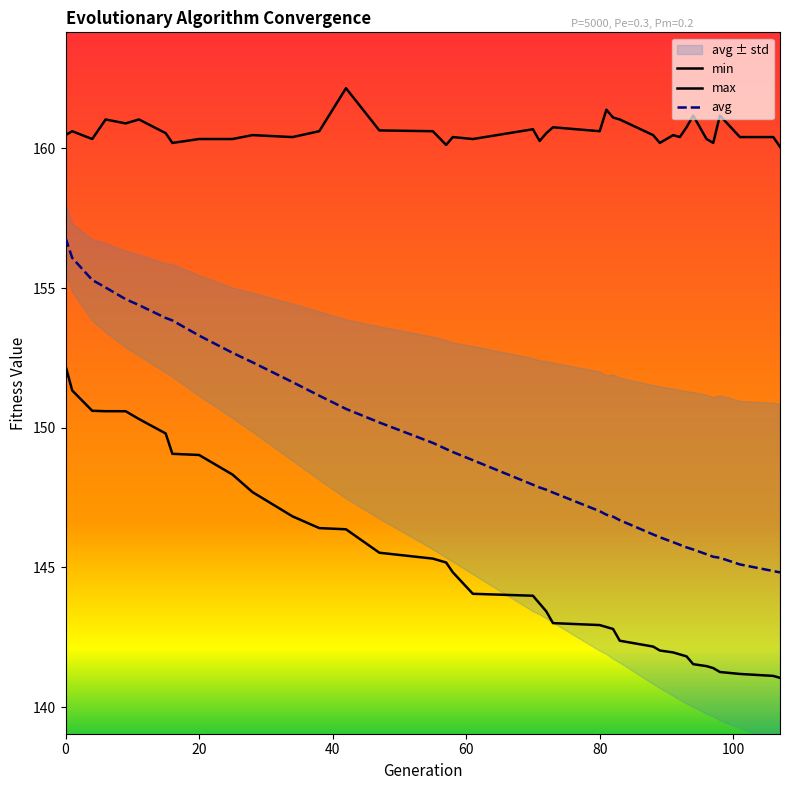

Reading left to right, what are all the values shown in this chart?

min: 152.2	151.3	150.6	150.6	150.6	150.3	149.8	149.1	149.0	148.3	147.7	146.8	146.4	146.4	145.5	145.3	145.2	144.8	144.1	144.0	143.7	143.4	143.0	142.9	142.9	142.8	142.4	142.2	142.0	142.0	141.9	141.8	141.5	141.5	141.4	141.3	141.2	141.1	141.0
max: 160.5	160.6	160.3	161.0	160.9	161.0	160.5	160.2	160.3	160.3	160.5	160.4	160.6	162.2	160.6	160.6	160.1	160.4	160.3	160.7	160.3	160.5	160.8	160.6	161.4	161.1	161.0	160.5	160.2	160.5	160.4	160.8	161.2	160.3	160.2	161.2	160.4	160.4	160.1
avg: 156.8	156.1	155.3	155.0	154.6	154.4	153.9	153.8	153.3	152.7	152.3	151.6	151.1	150.7	150.2	149.5	149.2	149.1	148.8	148.0	147.9	147.8	147.7	147.0	146.9	146.8	146.7	146.2	146.1	145.9	145.8	145.7	145.6	145.5	145.4	145.3	145.1	144.9	144.8